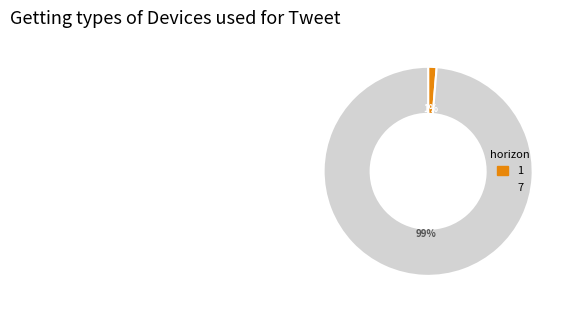

Which slice is the smallest?

1